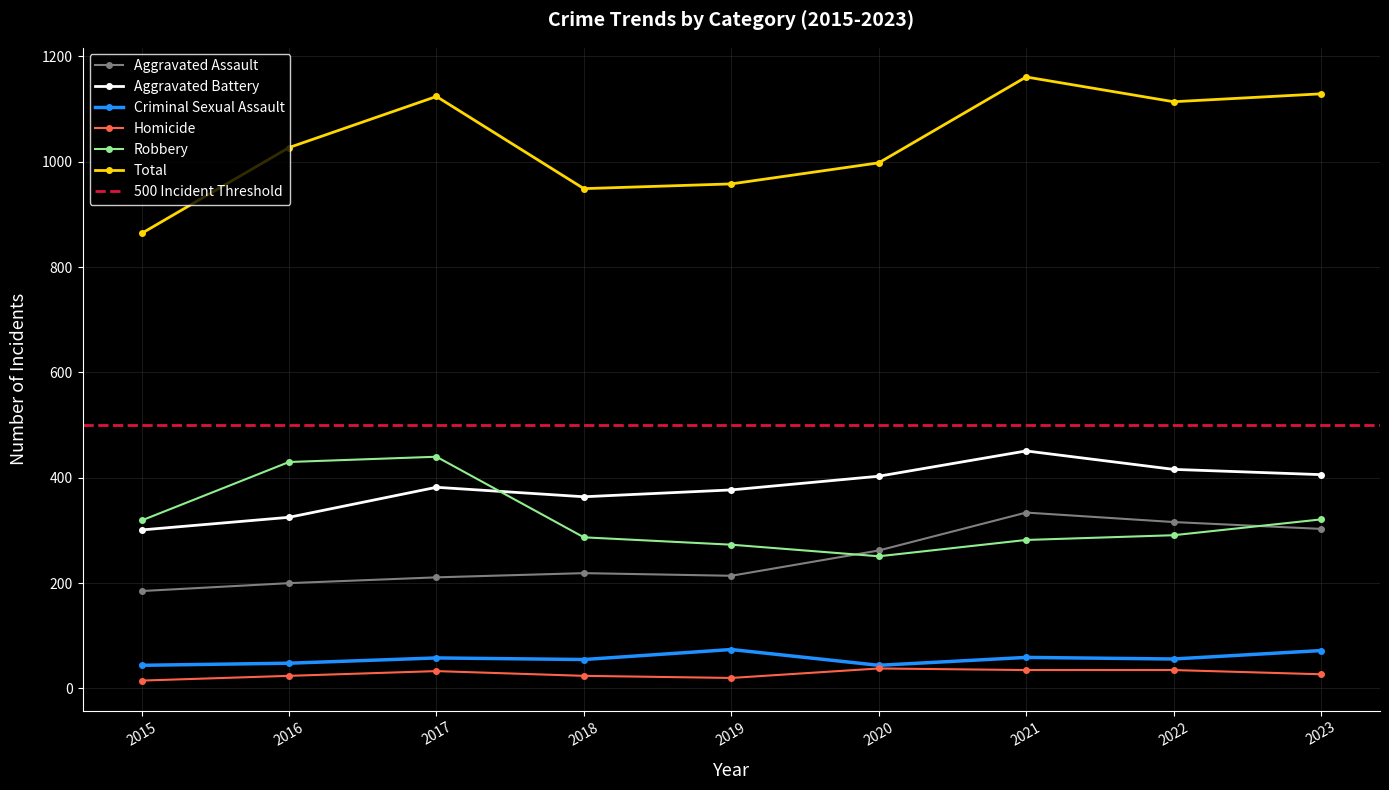

What are all the series names shown in the legend?

Aggravated Assault, Aggravated Battery, Criminal Sexual Assault, Homicide, Robbery, Total